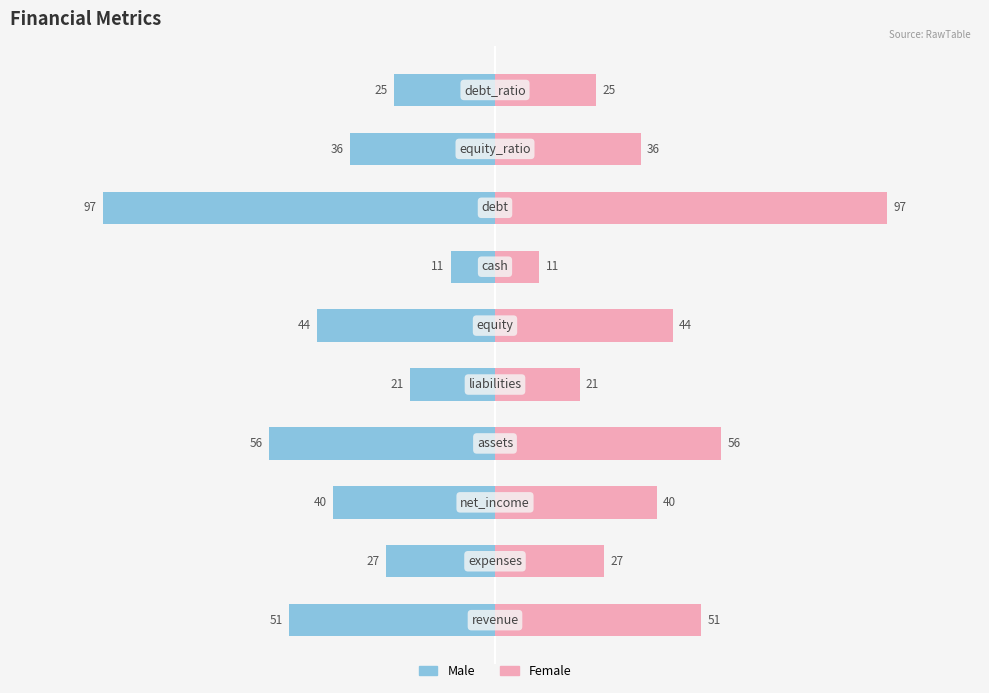

The value of Male at 50 is -32. True or false?

False